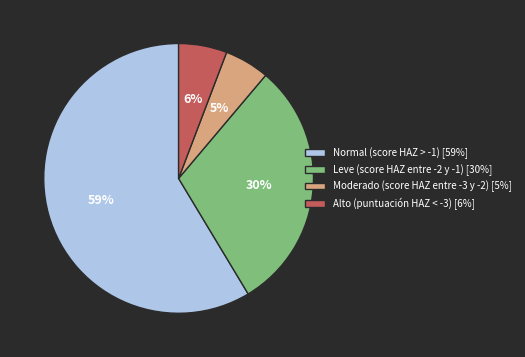

Which has a higher value, Moderado (score HAZ entre -3 y -2) [5%] or Leve (score HAZ entre -2 y -1) [30%]?

Leve (score HAZ entre -2 y -1) [30%]